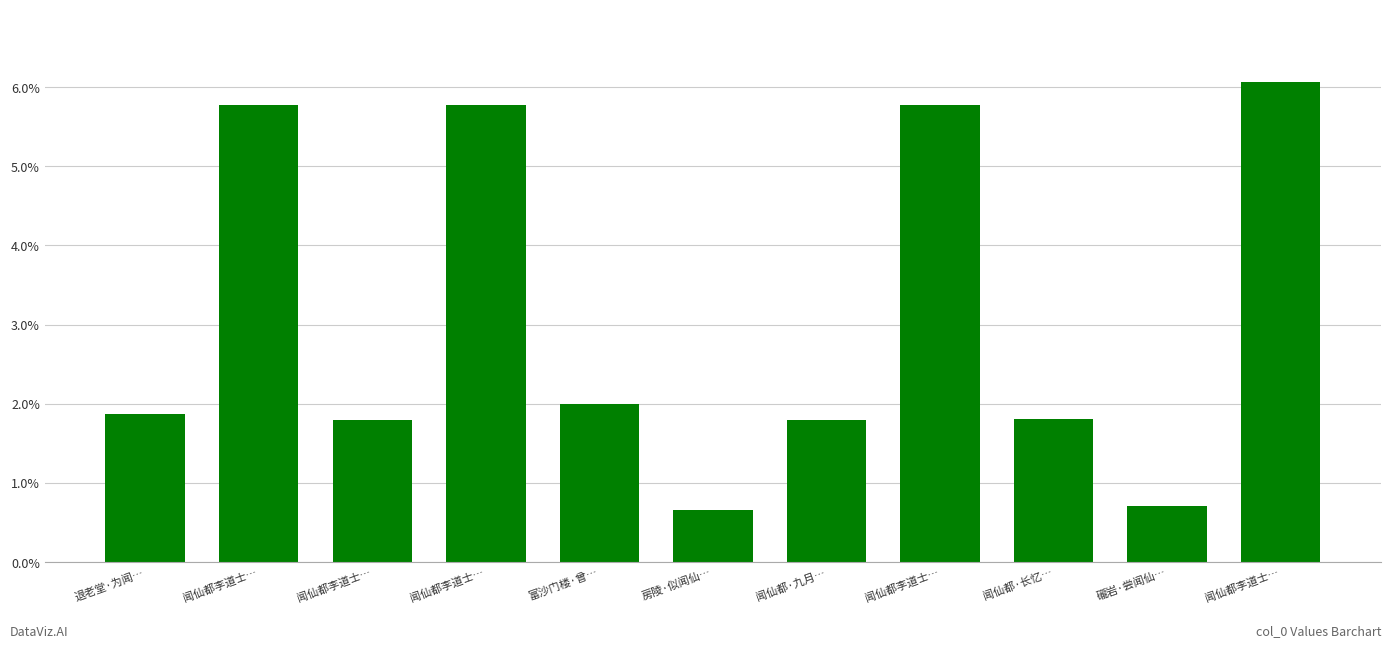

How many bars are there in total?

11